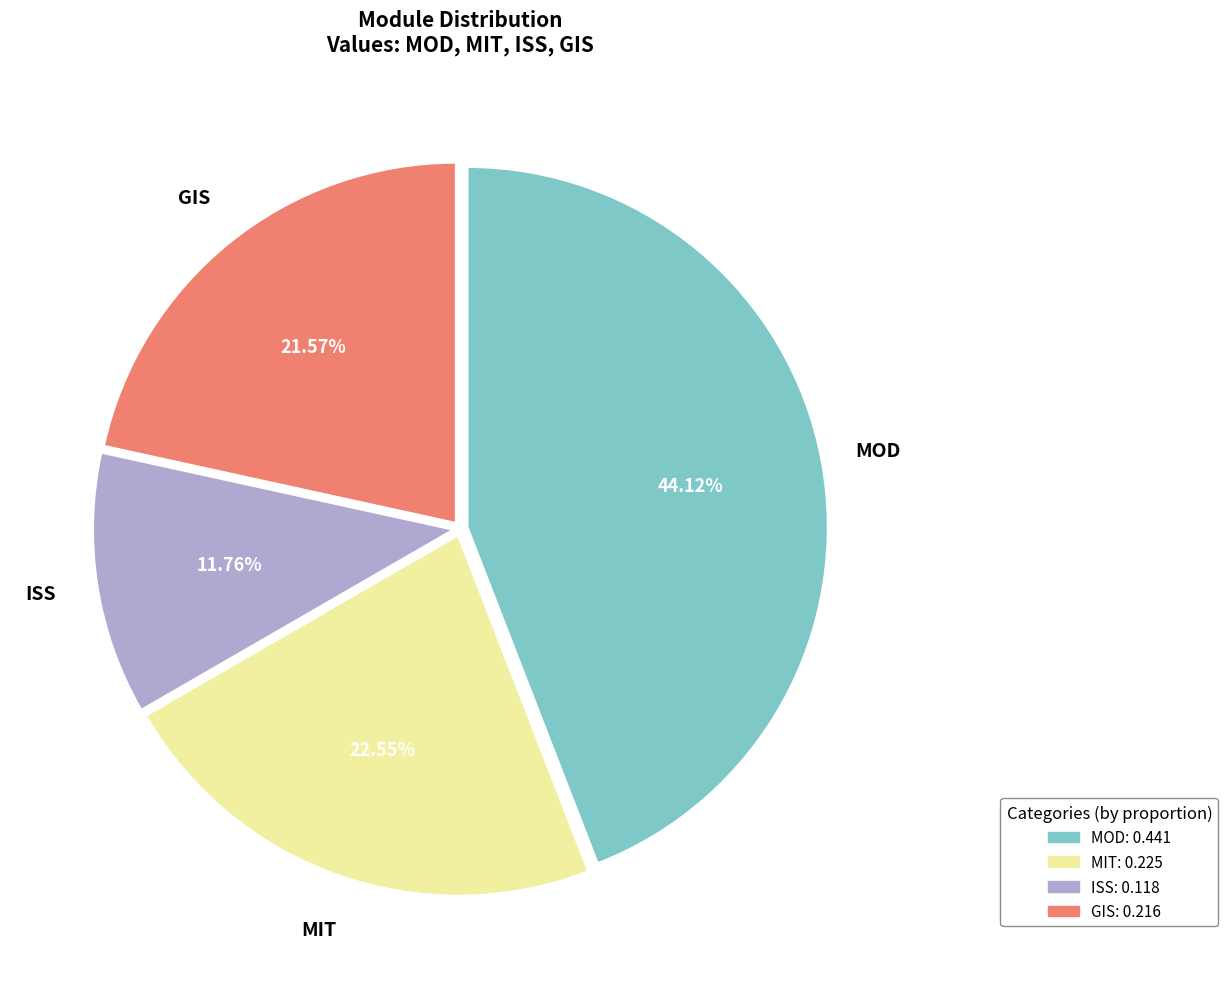

How many slices are in this pie chart?

4